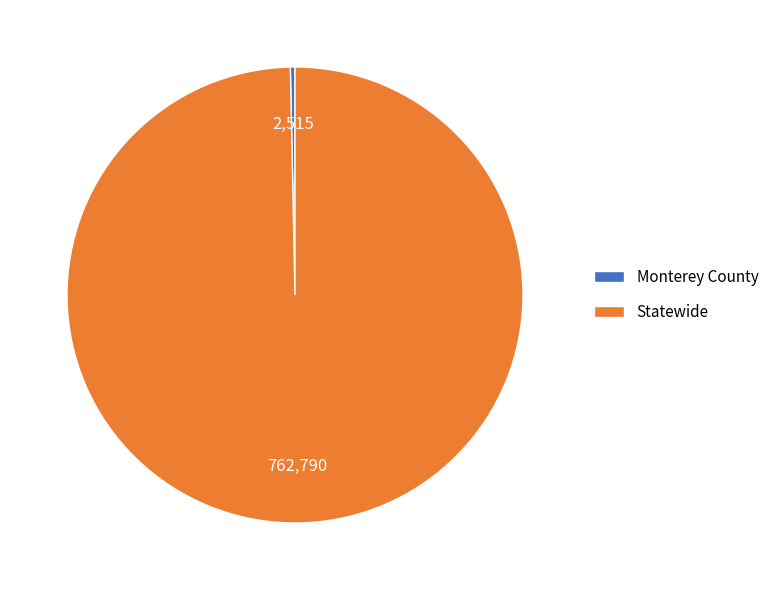

How many slices are in this pie chart?

2